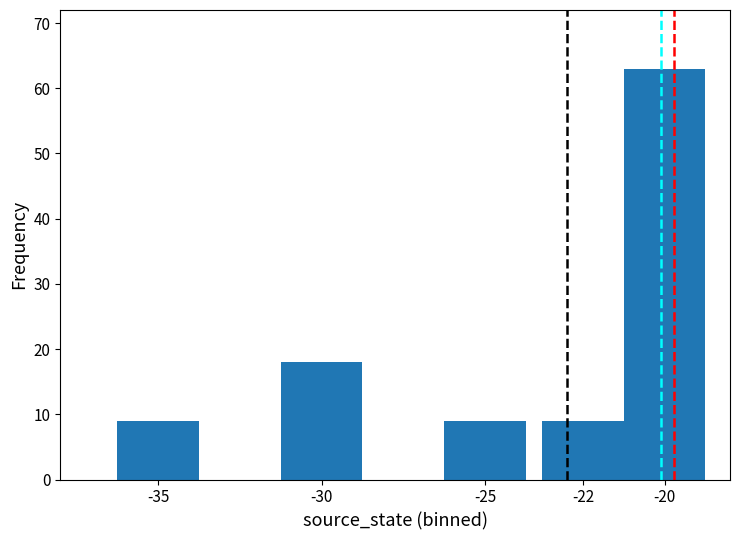

Reading left to right, list all the values displayed in this chart.

-35=9	-30=18	-25=9	-22=9	-20=63